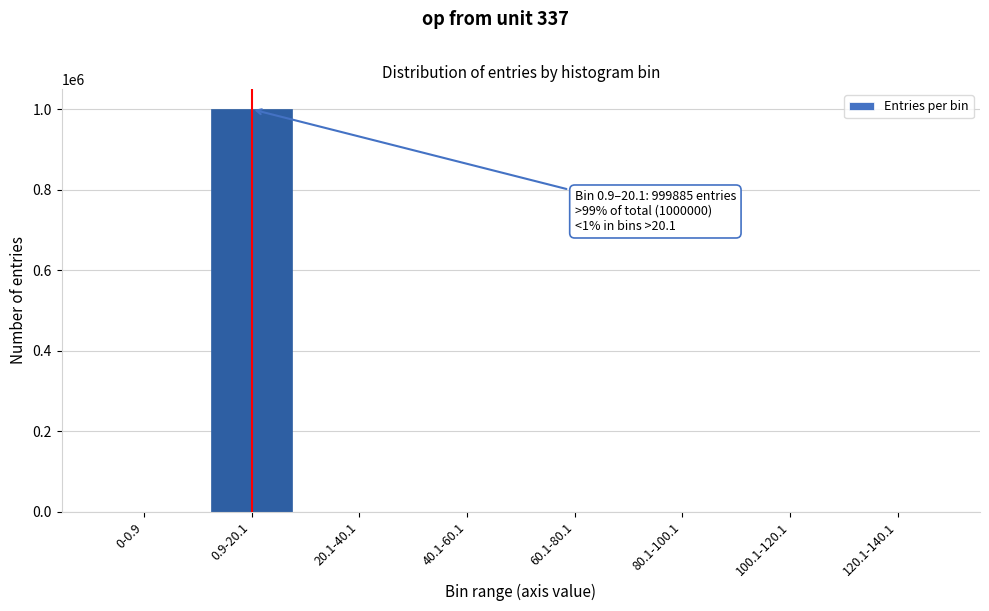

What is the sum of all values?

1000000